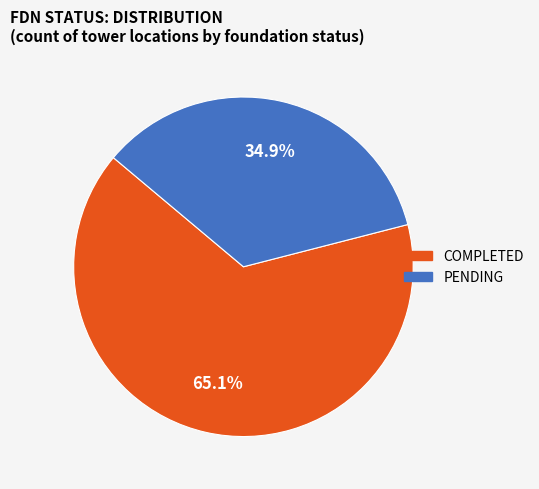

Which slice is the largest?

COMPLETED